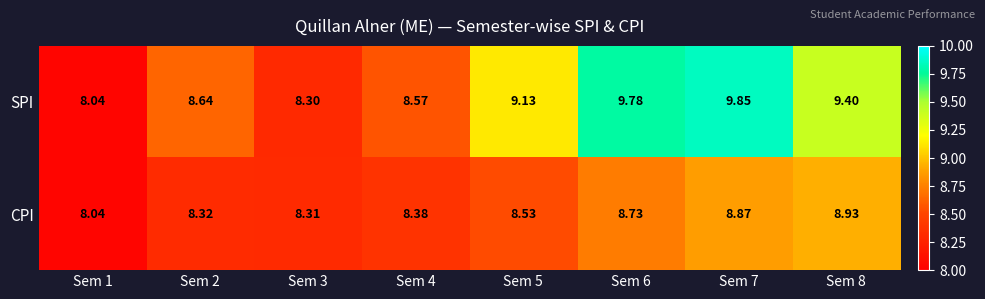

At Sem 3, list the series in order from largest to smallest.

CPI, SPI